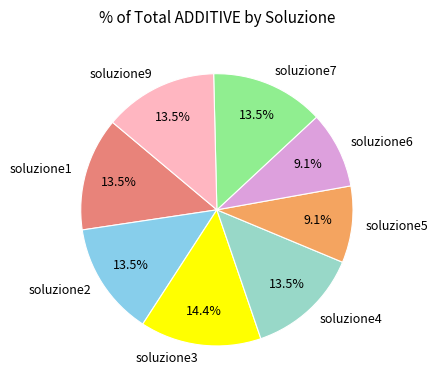

To the nearest percent, what is the difference between the largest and smallest slice percentages?

5%